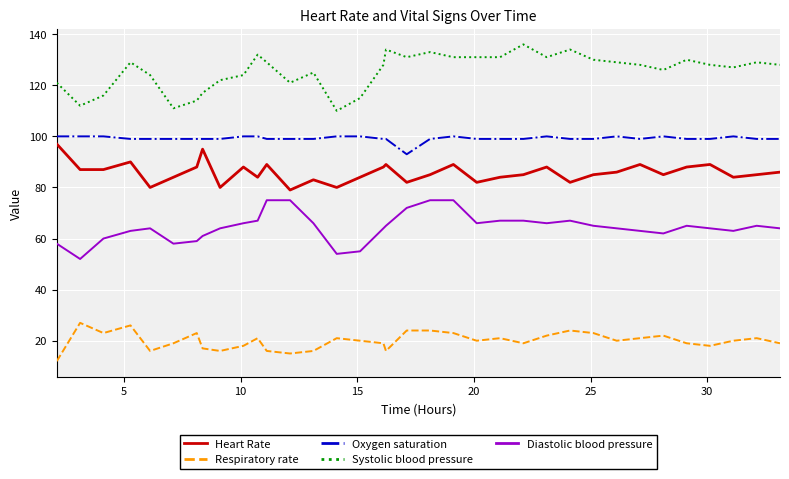

True or false: Diastolic blood pressure has more than 1 points higher than both neighbors.

True